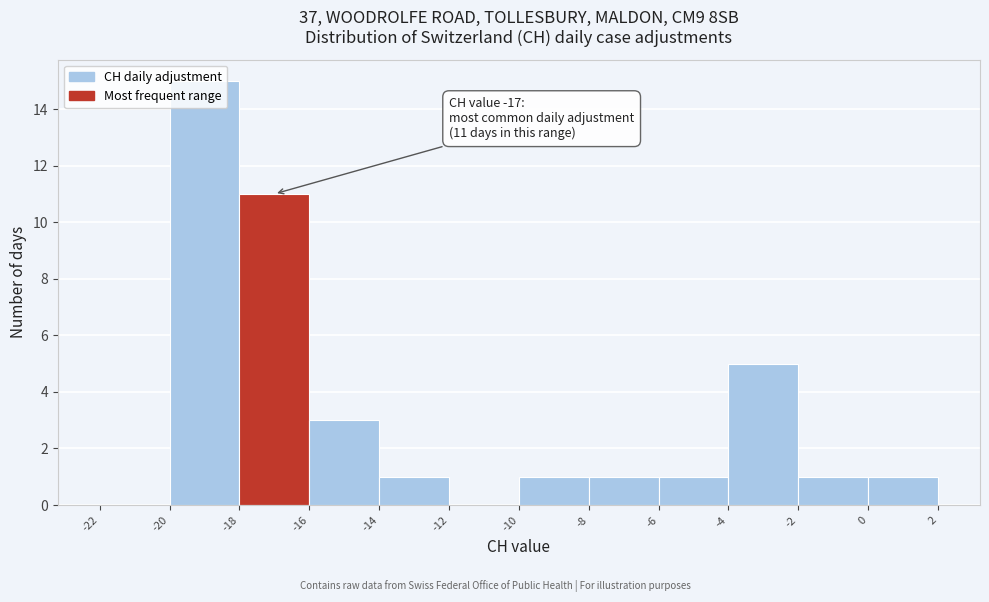

Over which range of the x-axis is the bar tallest?

-20 to -18